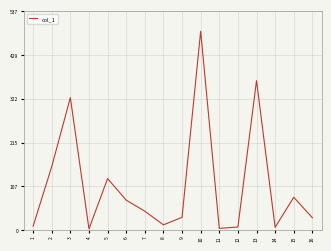

How many lines are shown in the chart?

1